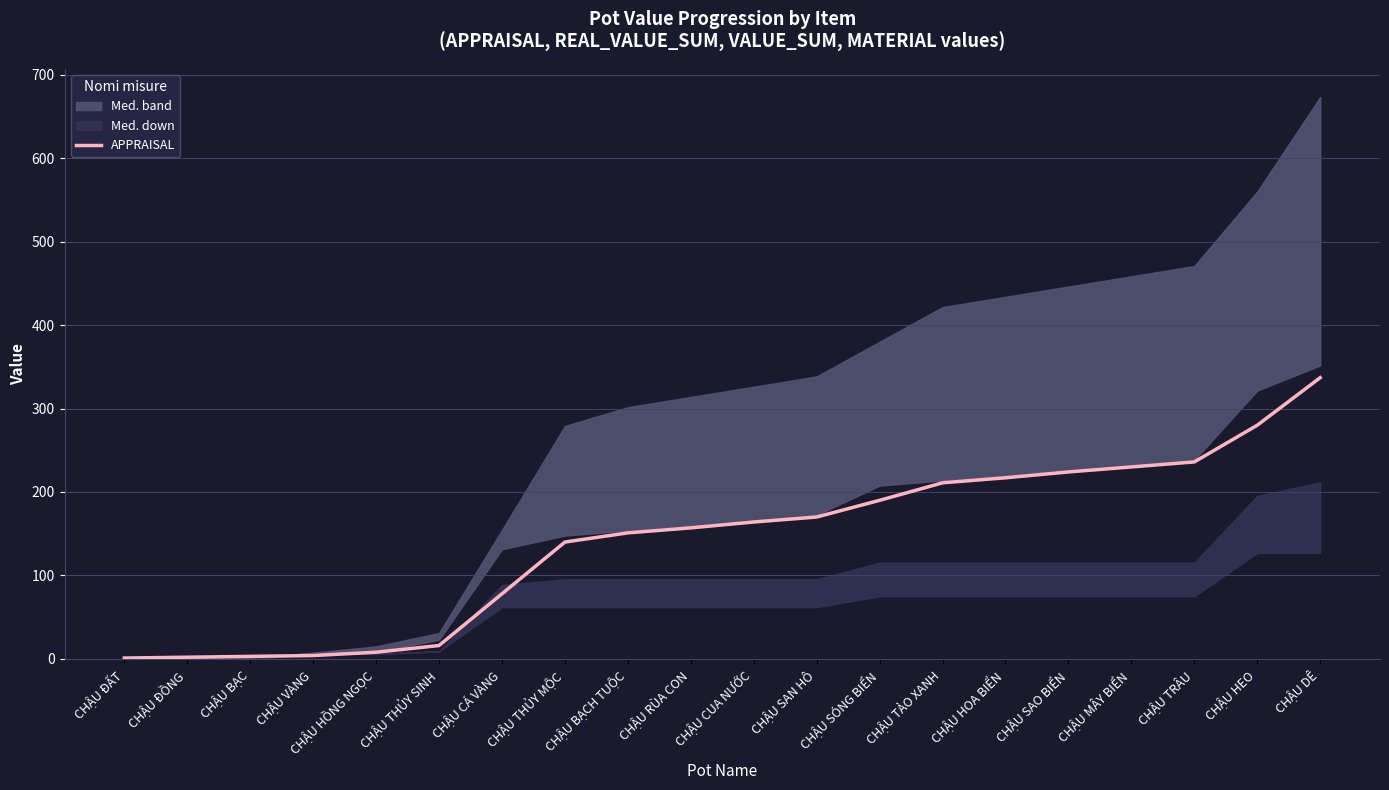

What is the difference between the values at CHẬU ĐẤT and CHẬU THỦY SINH?

15